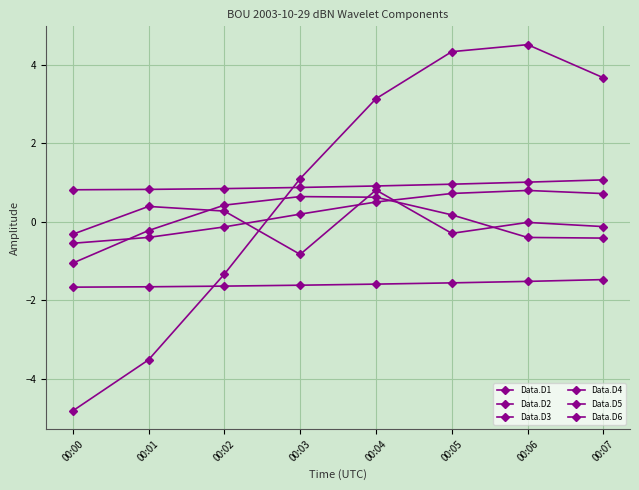

How many values in the Data.D4 series are below 0?

3